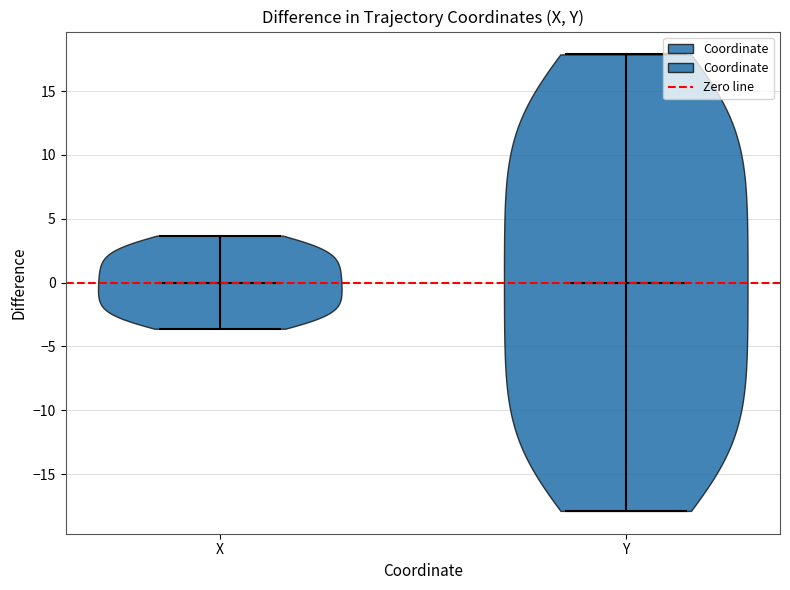

What is the lowest point the violin for X reaches on the y-axis? The values are not printed on the chart, so give them approximately, as read against the axis.

-3.5